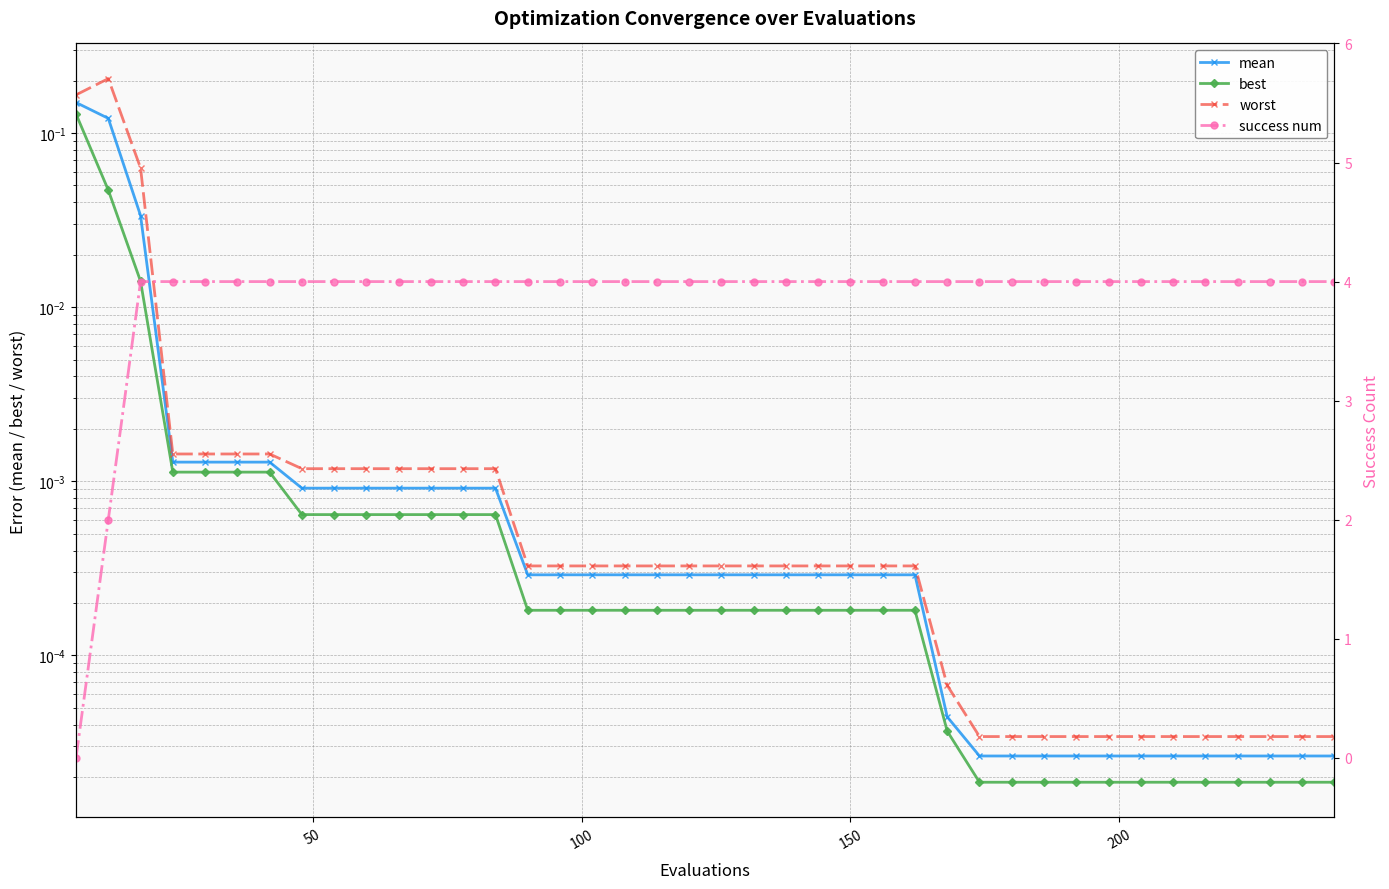

What are all the series names shown in the legend?

mean, best, worst, success num